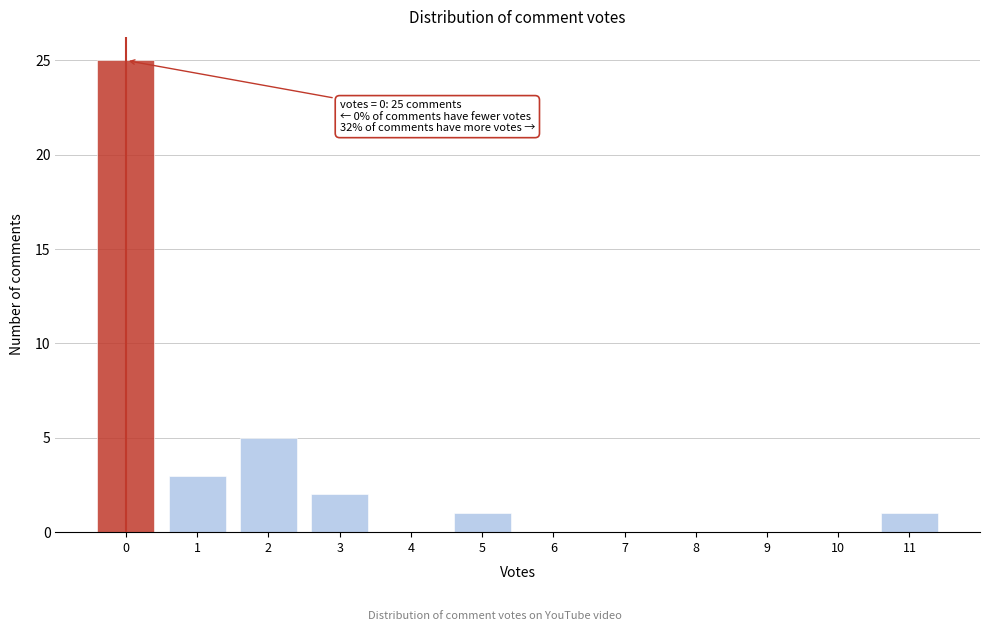

Reading right to left, what are all the values shown in this chart?

11=1	10=0	9=0	8=0	7=0	6=0	5=1	4=0	3=2	2=5	1=3	0=25